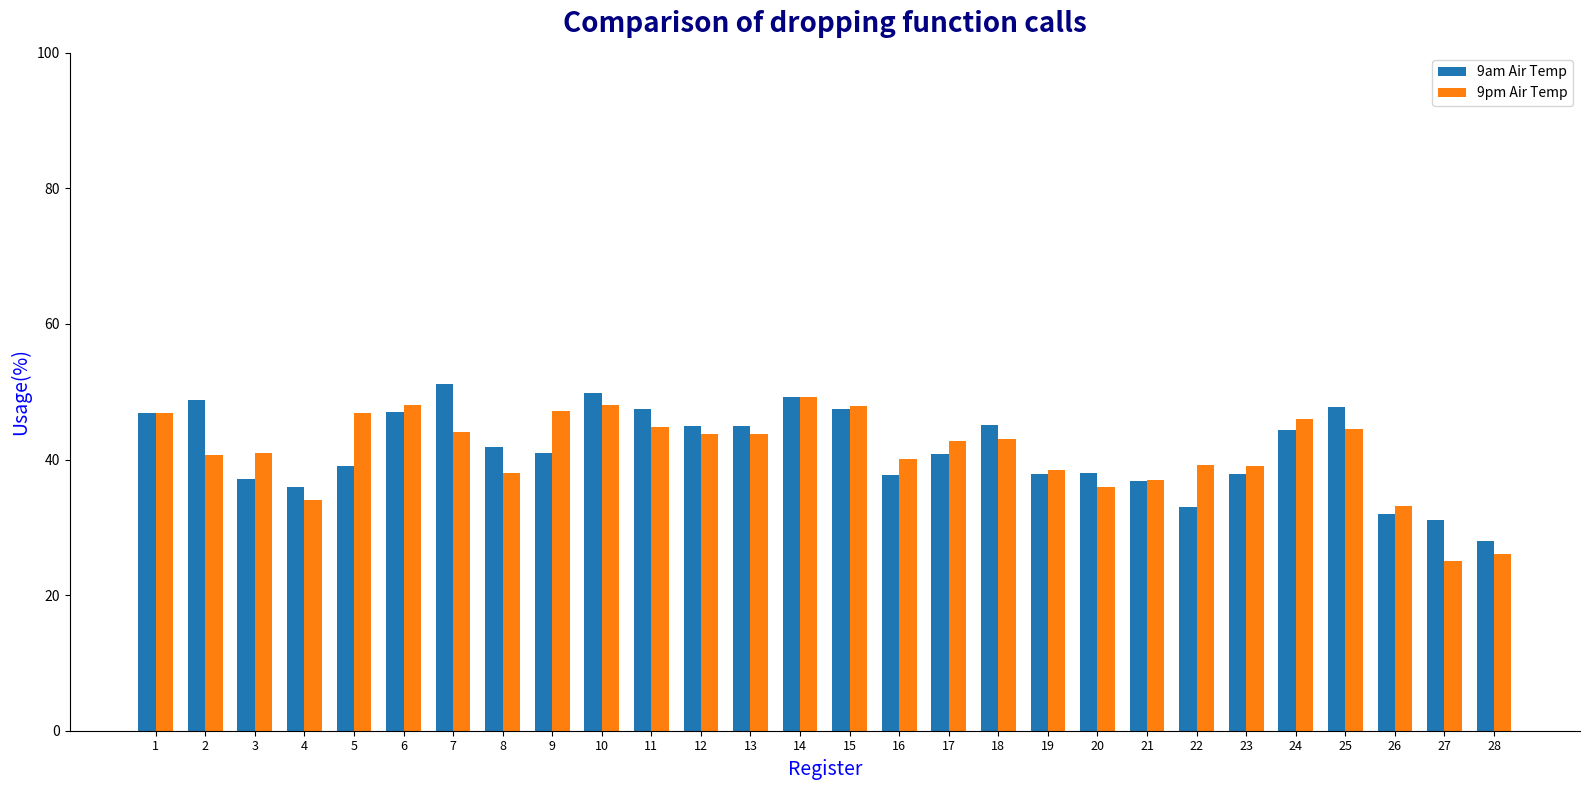

What is the difference between the maximum and minimum values in the 9am Air Temp series?

23.2